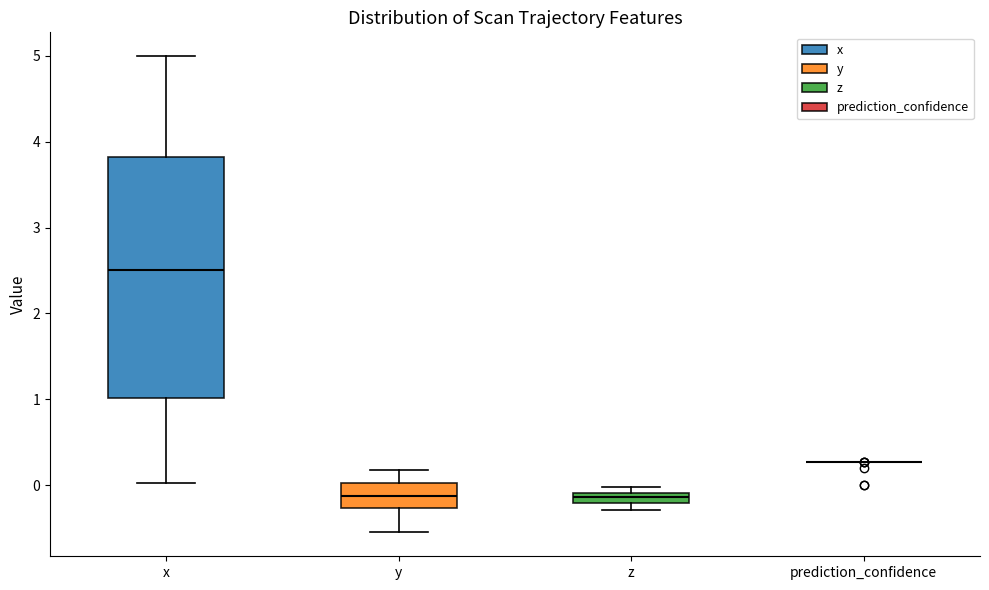

Where does the upper whisker of the box for y end on the y-axis? The values are not printed on the chart, so give them approximately, as read against the axis.

0.2